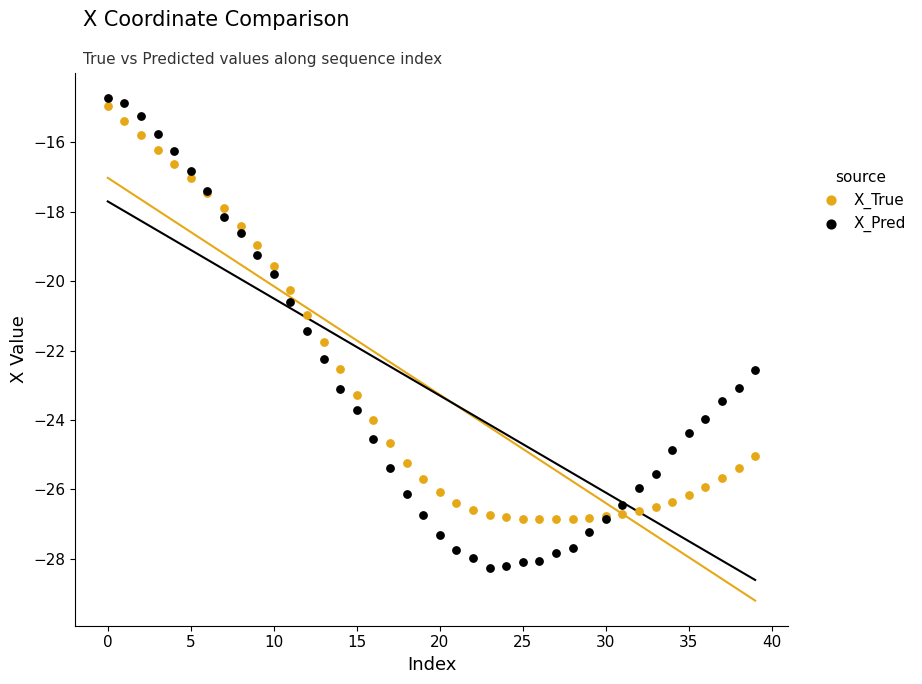

Which series contains the lowest Y value?

X_Pred